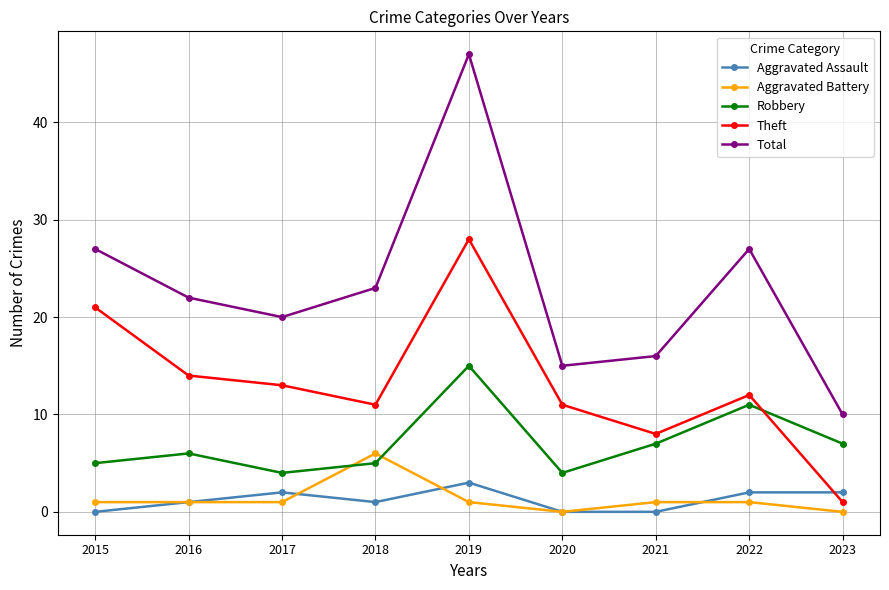

Reading left to right, transcribe all the data shown in this chart.

Aggravated Assault: 2015=0	2016=1	2017=2	2018=1	2019=3	2020=0	2021=0	2022=2	2023=2
Aggravated Battery: 2015=1	2016=1	2017=1	2018=6	2019=1	2020=0	2021=1	2022=1	2023=0
Robbery: 2015=5	2016=6	2017=4	2018=5	2019=15	2020=4	2021=7	2022=11	2023=7
Theft: 2015=21	2016=14	2017=13	2018=11	2019=28	2020=11	2021=8	2022=12	2023=1
Total: 2015=27	2016=22	2017=20	2018=23	2019=47	2020=15	2021=16	2022=27	2023=10